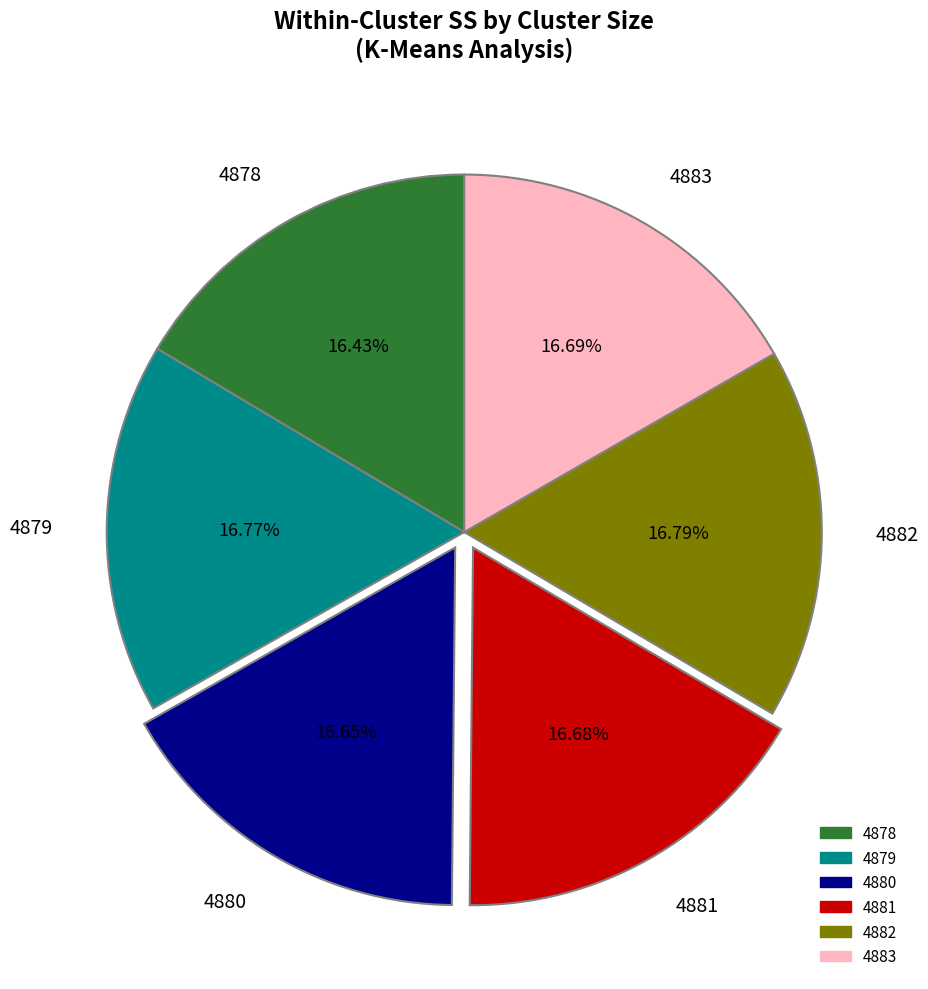

Does 4879 represent more than half of the total?

No